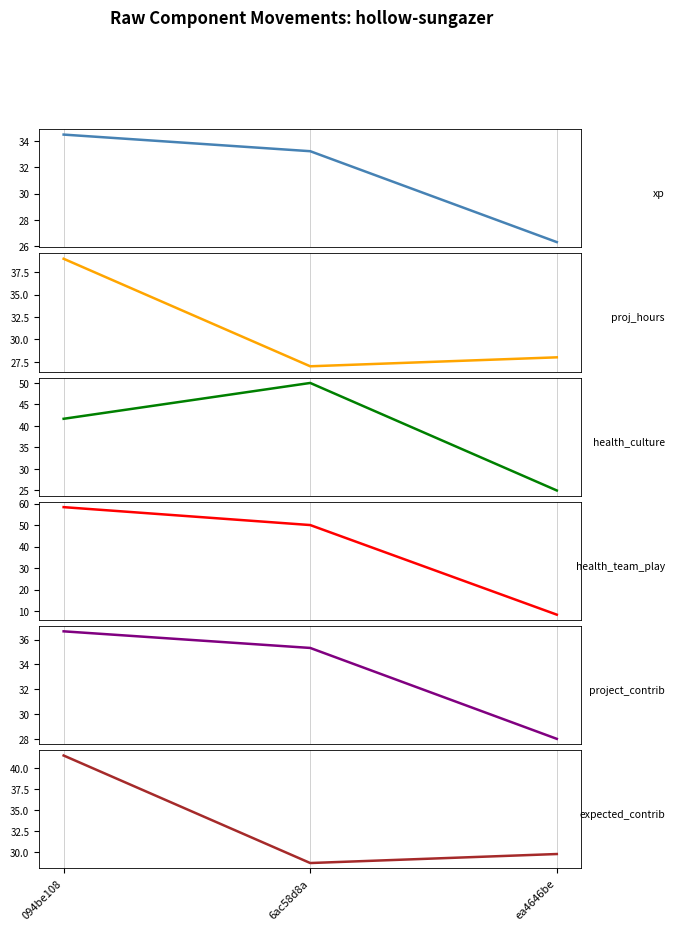

Is it true that expected_contrib equals 27.4 at 094be108?

False